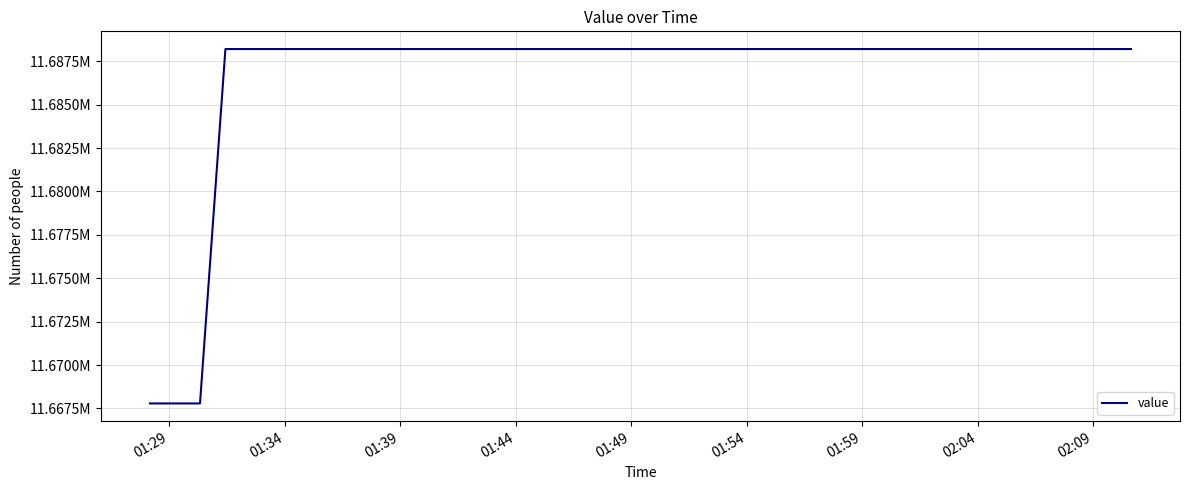

Is this an area chart (filled region under the line)?

No